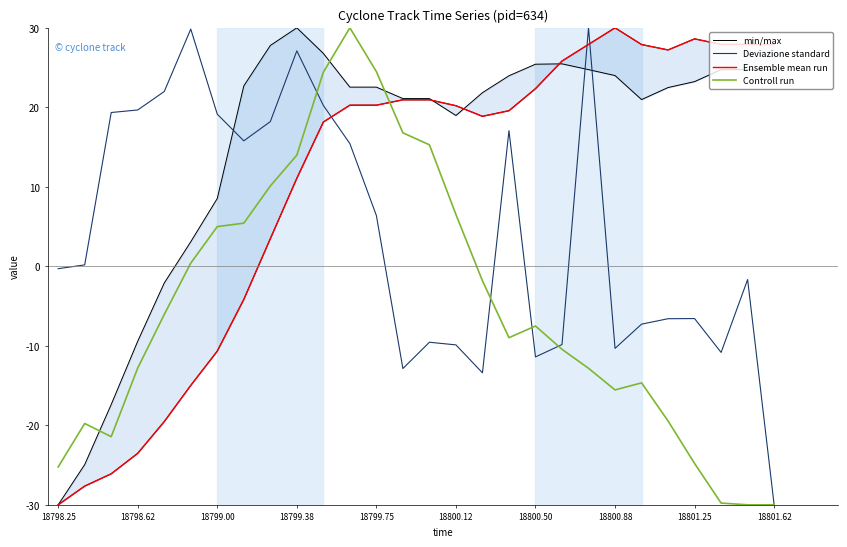

True or false: Ensemble mean run has more than 1 points higher than both neighbors.

True